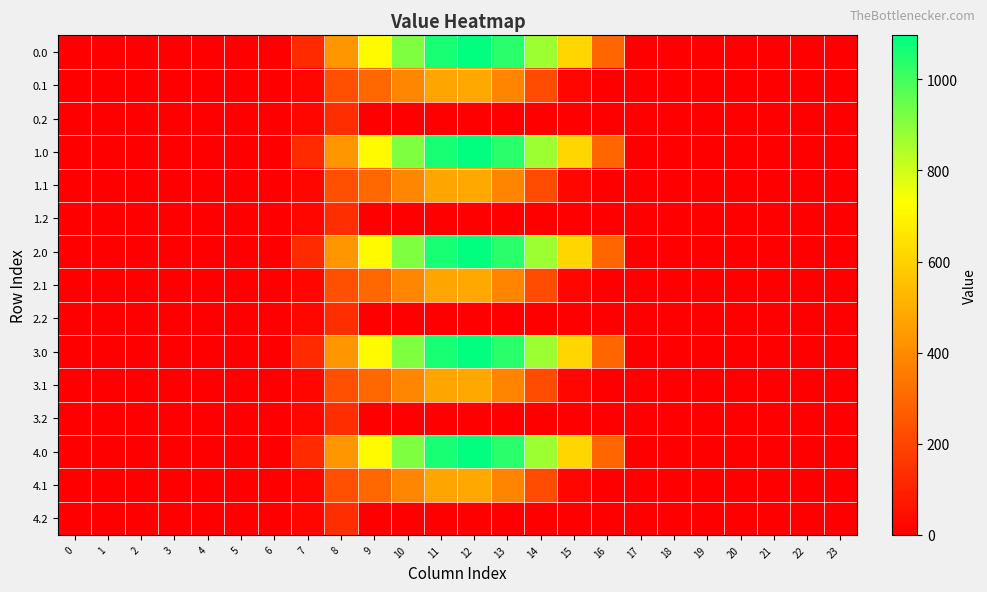

At 6, list the series in order from smallest to largest.

0.0, 0.1, 0.2, 1.0, 1.1, 1.2, 2.0, 2.1, 2.2, 3.0, 3.1, 3.2, 4.0, 4.1, 4.2